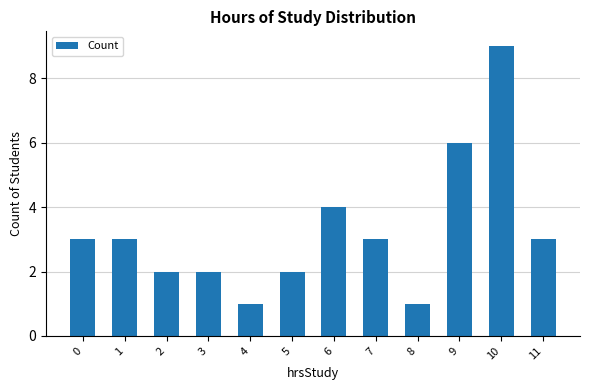

Read the value at 7.

3